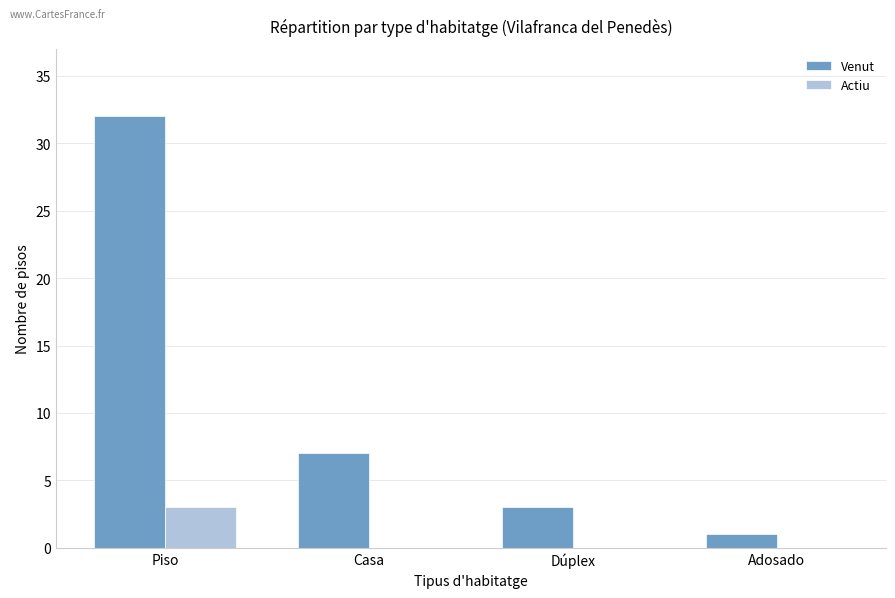

What is the total value across all series at Dúplex?

3